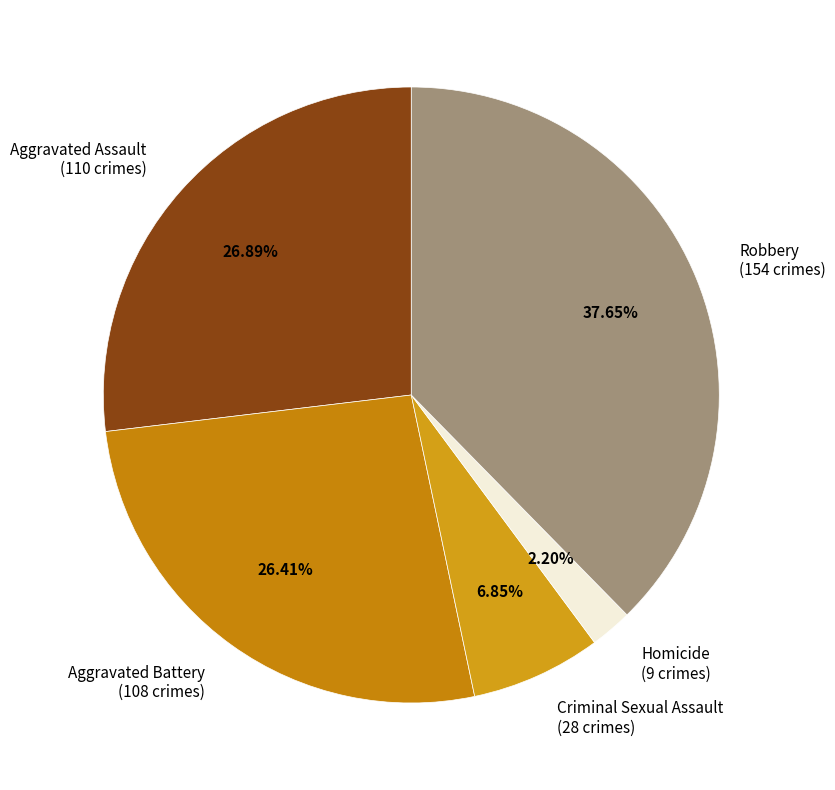

To the nearest percent, what percentage of the pie is Criminal Sexual Assault?

7%